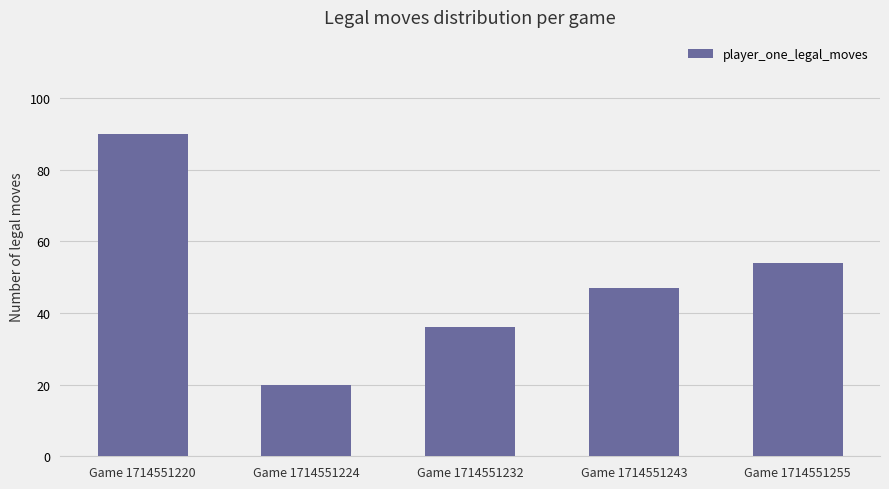

Reading right to left, list all the values displayed in this chart.

54	47	36	20	90